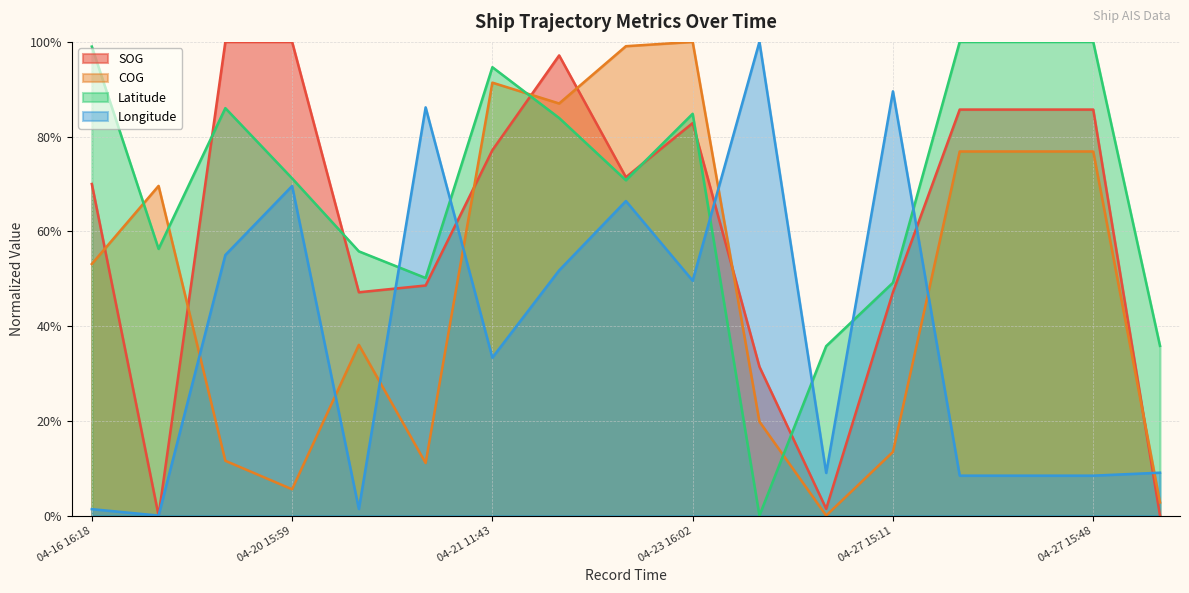

Rank the series by their maximum value, from highest to lowest.

COG, SOG, Longitude, Latitude